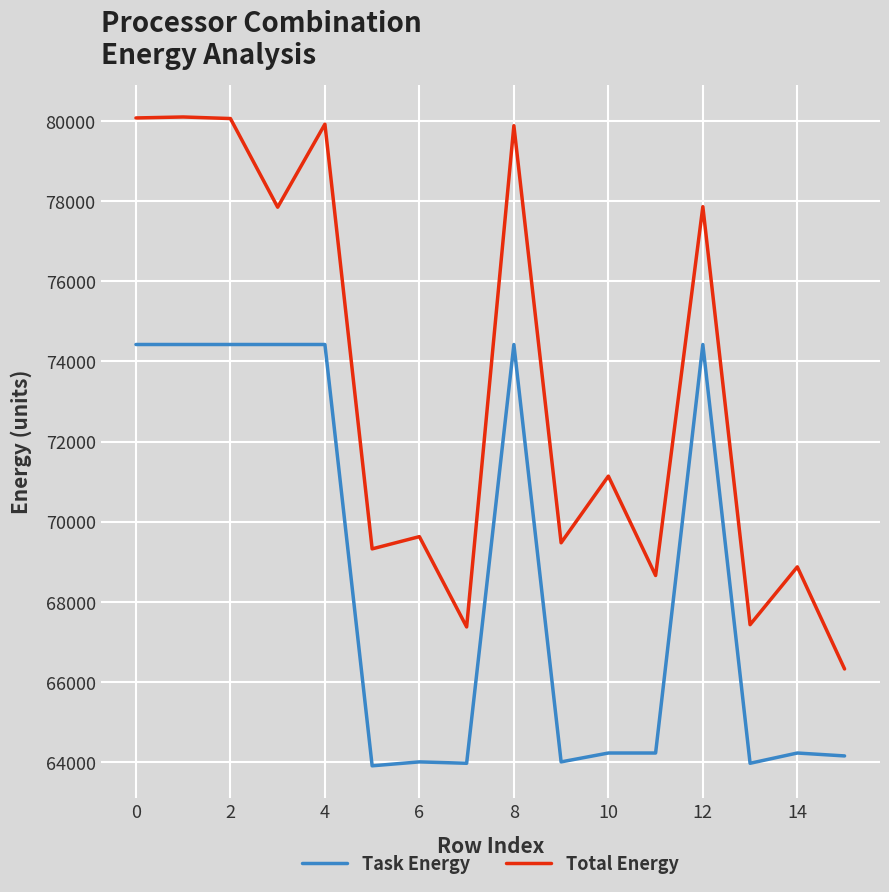

True or false: Task Energy and Total Energy cross at least once.

False